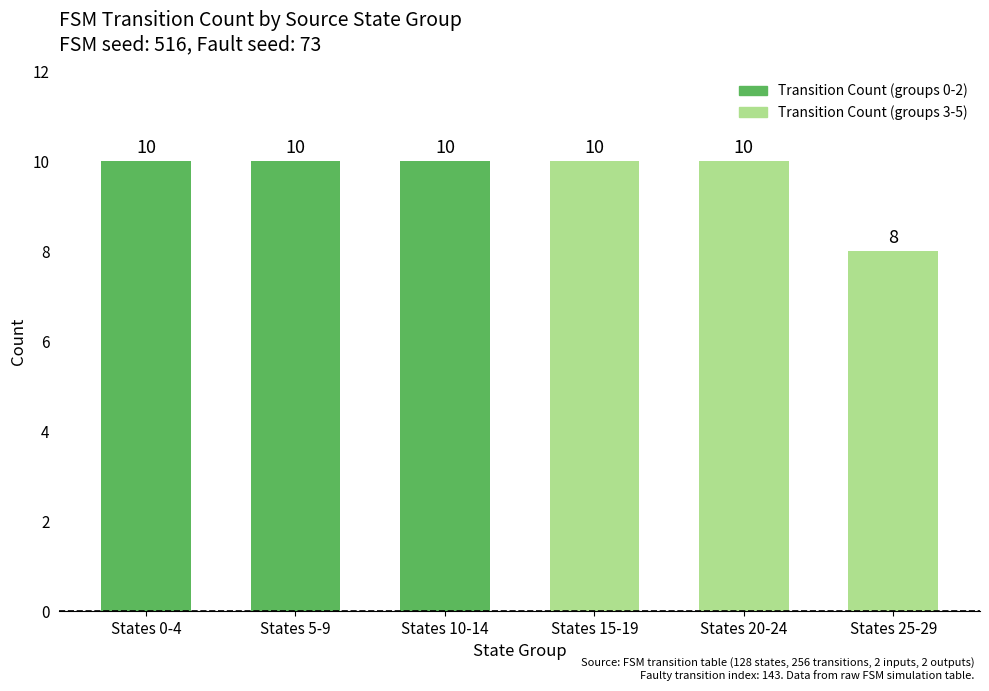

Reading left to right, list all the values displayed in this chart.

10	10	10	10	10	8